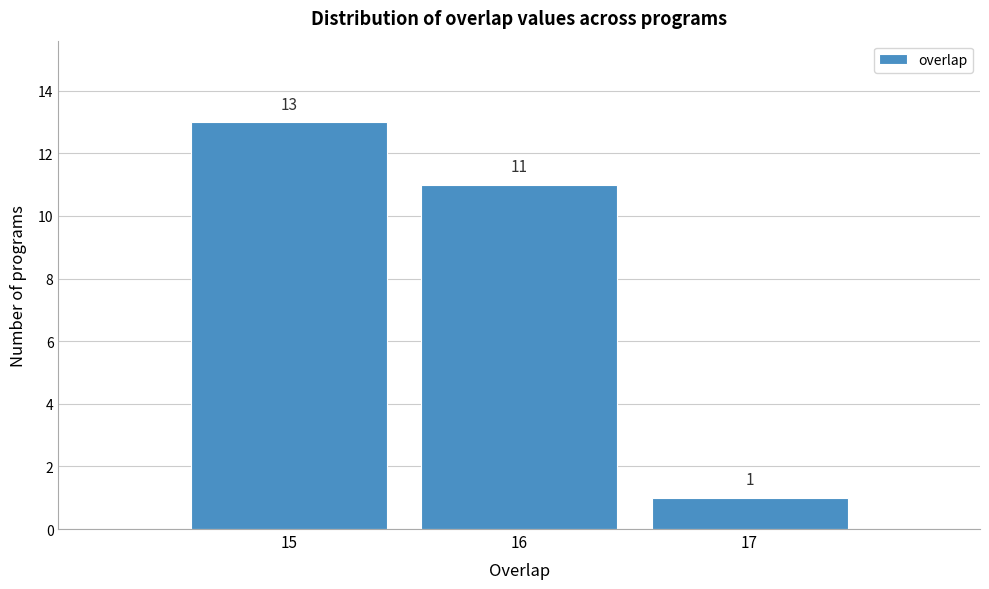

Reading left to right, transcribe this chart: for each bar, give the range it covers on the x-axis and its height.

14.5 to 15.5: 13
15.5 to 16.5: 11
16.5 to 17.5: 1